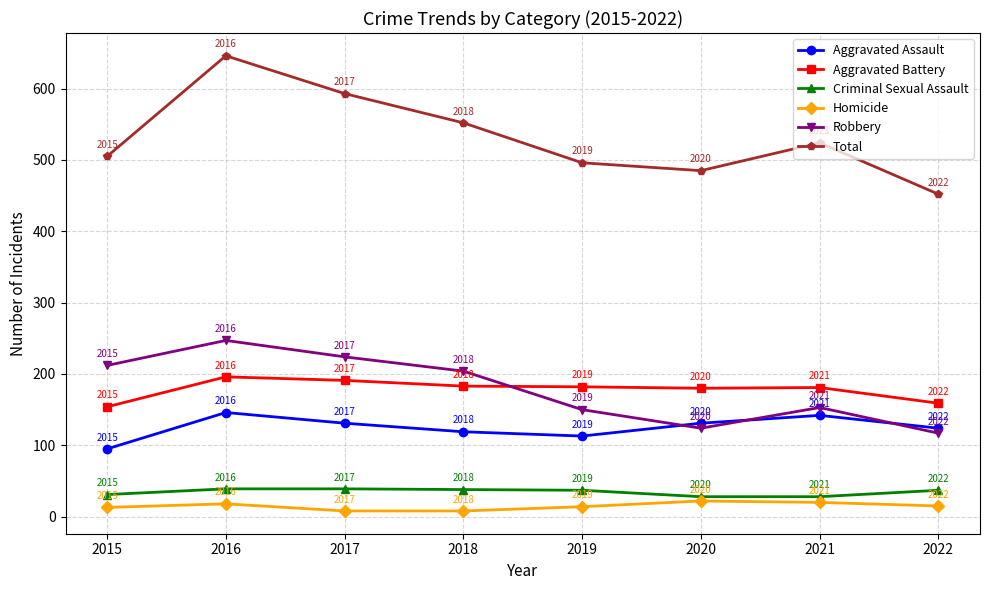

At which category does Aggravated Assault reach its first local peak?

2016